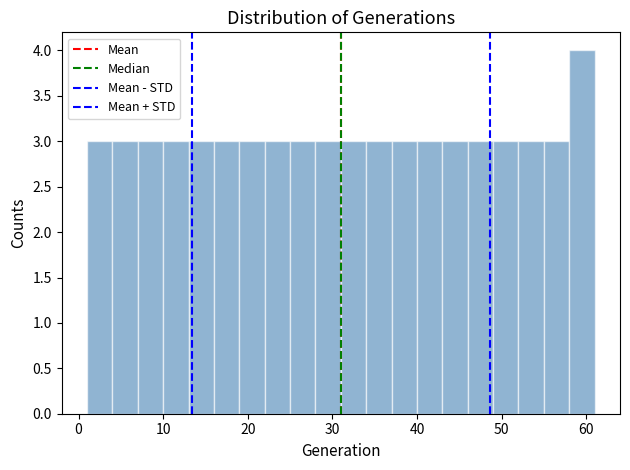

Read against the x-axis, roughly where is the centre of the tallest bar?

60